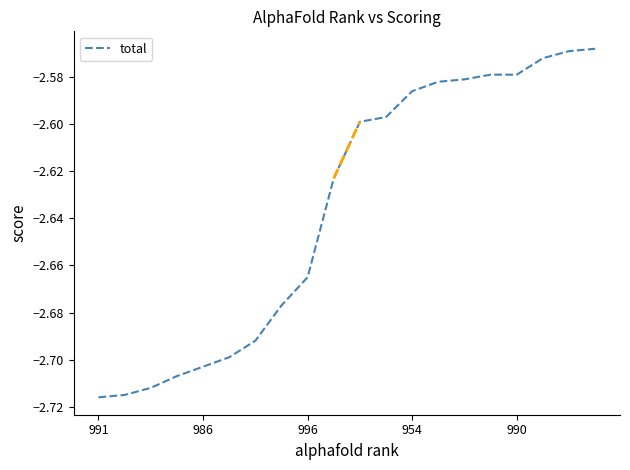

How many lines are shown in the chart?

1